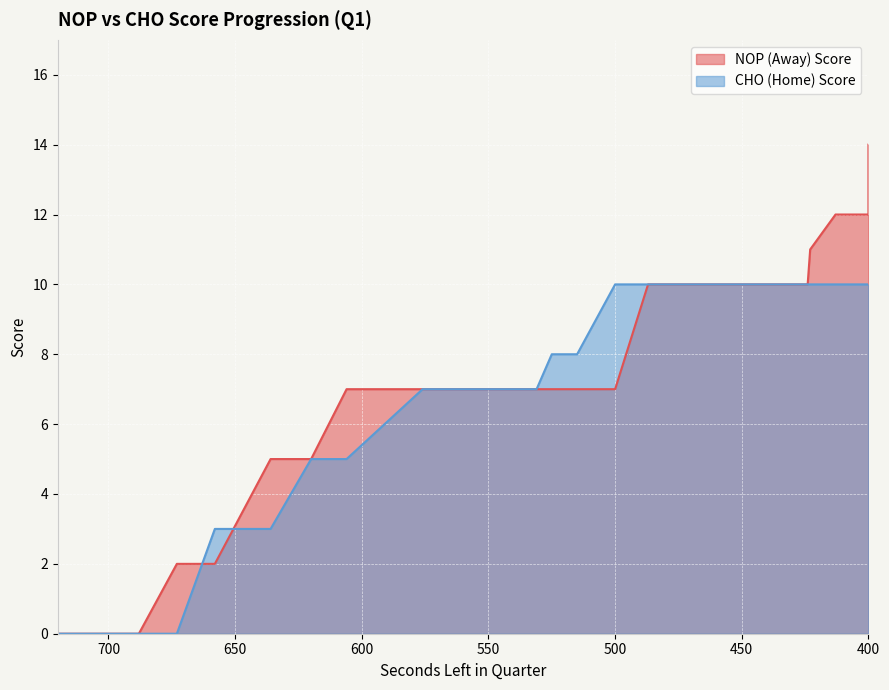

At which category is the sum across all series the highest?

400